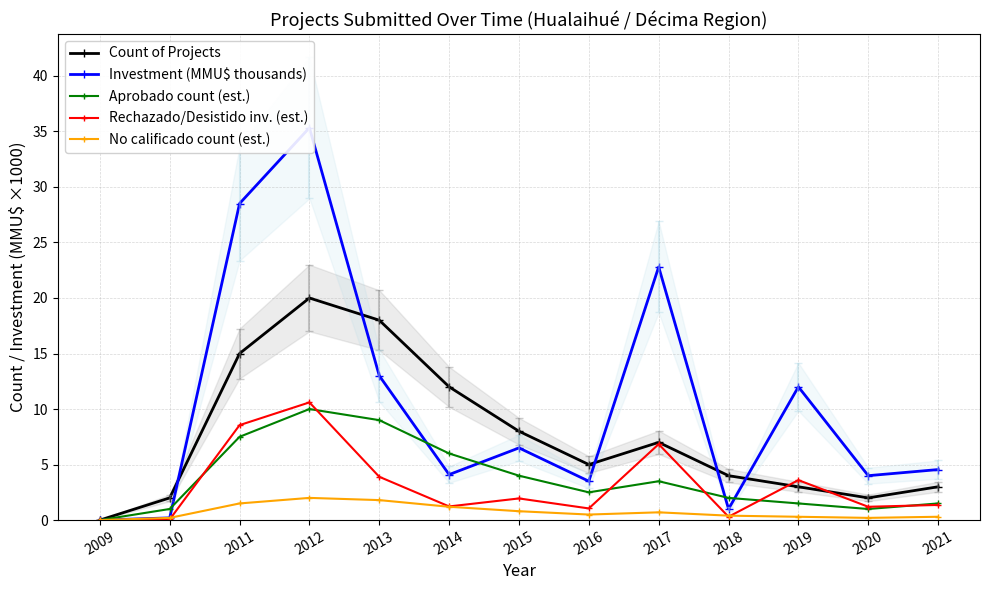

True or false: Rechazado/Desistido inv. (est.) and Investment (MMU$ thousands) intersect in this chart.

False